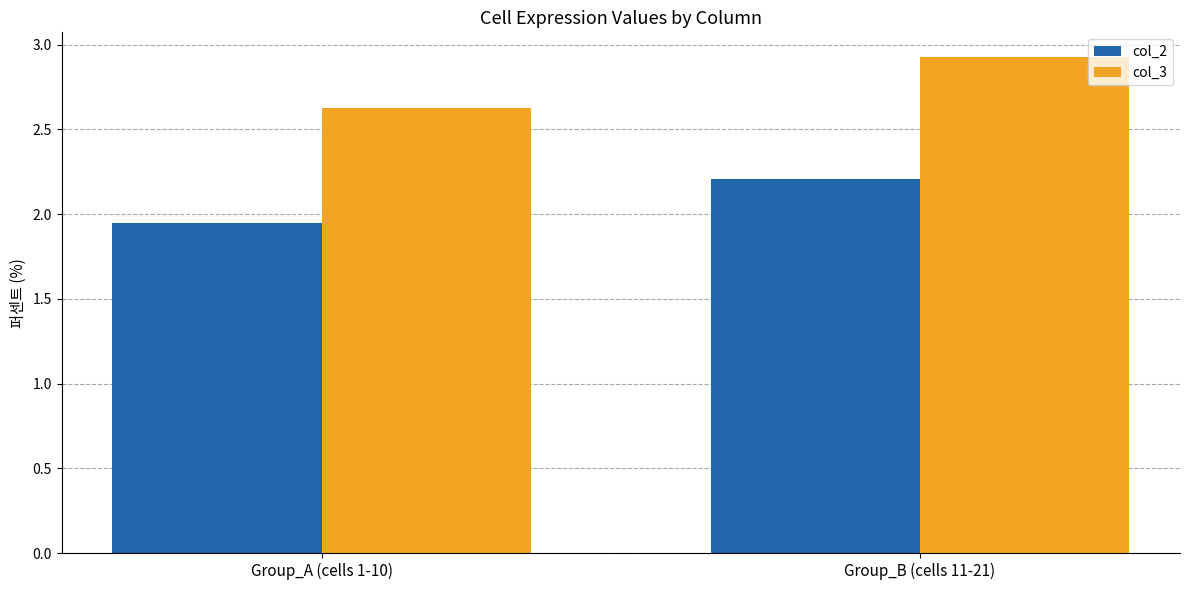

How many bars are there in each group?

2